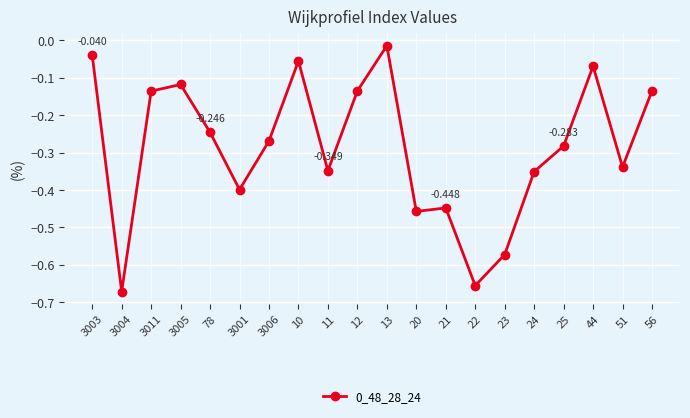

True or false: the data has more than 1 interior local peaks.

True